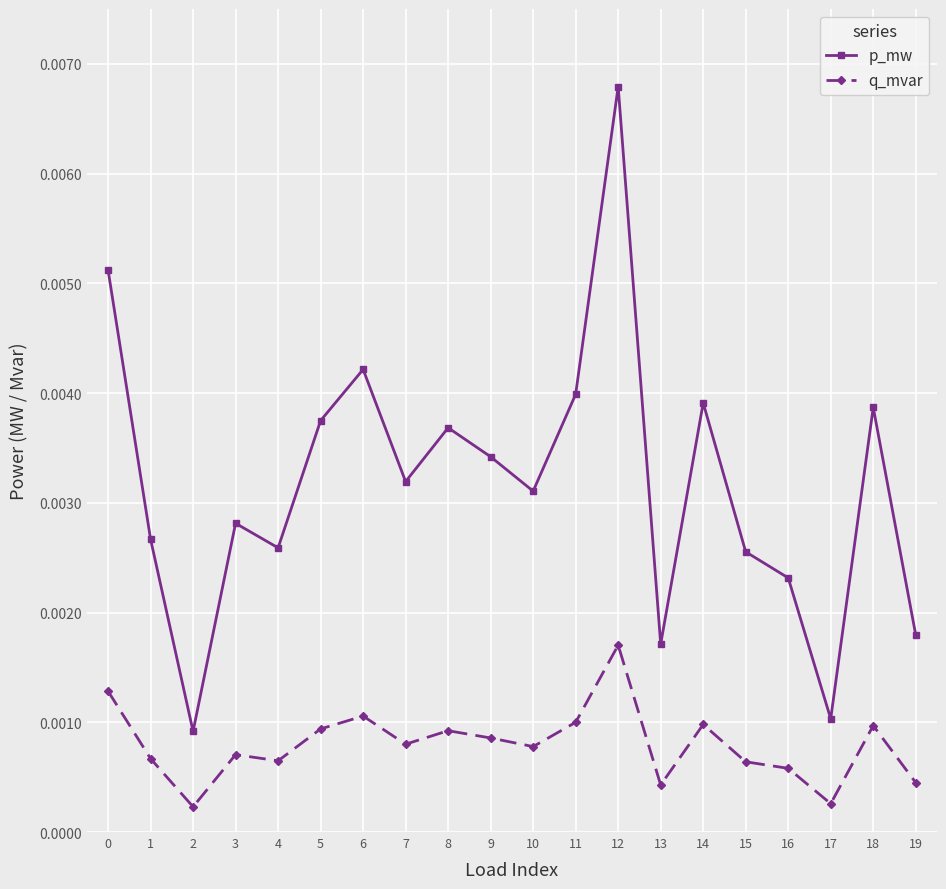

Which series has the widest spread of values?

p_mw